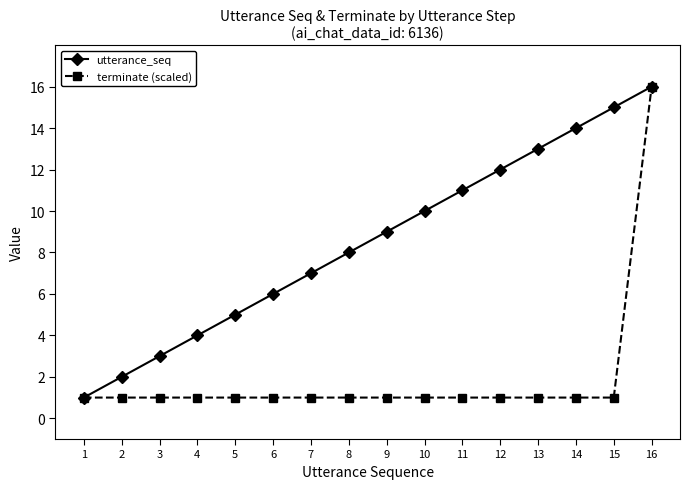

List the labels in order of utterance_seq value, smallest first.

1, 2, 3, 4, 5, 6, 7, 8, 9, 10, 11, 12, 13, 14, 15, 16